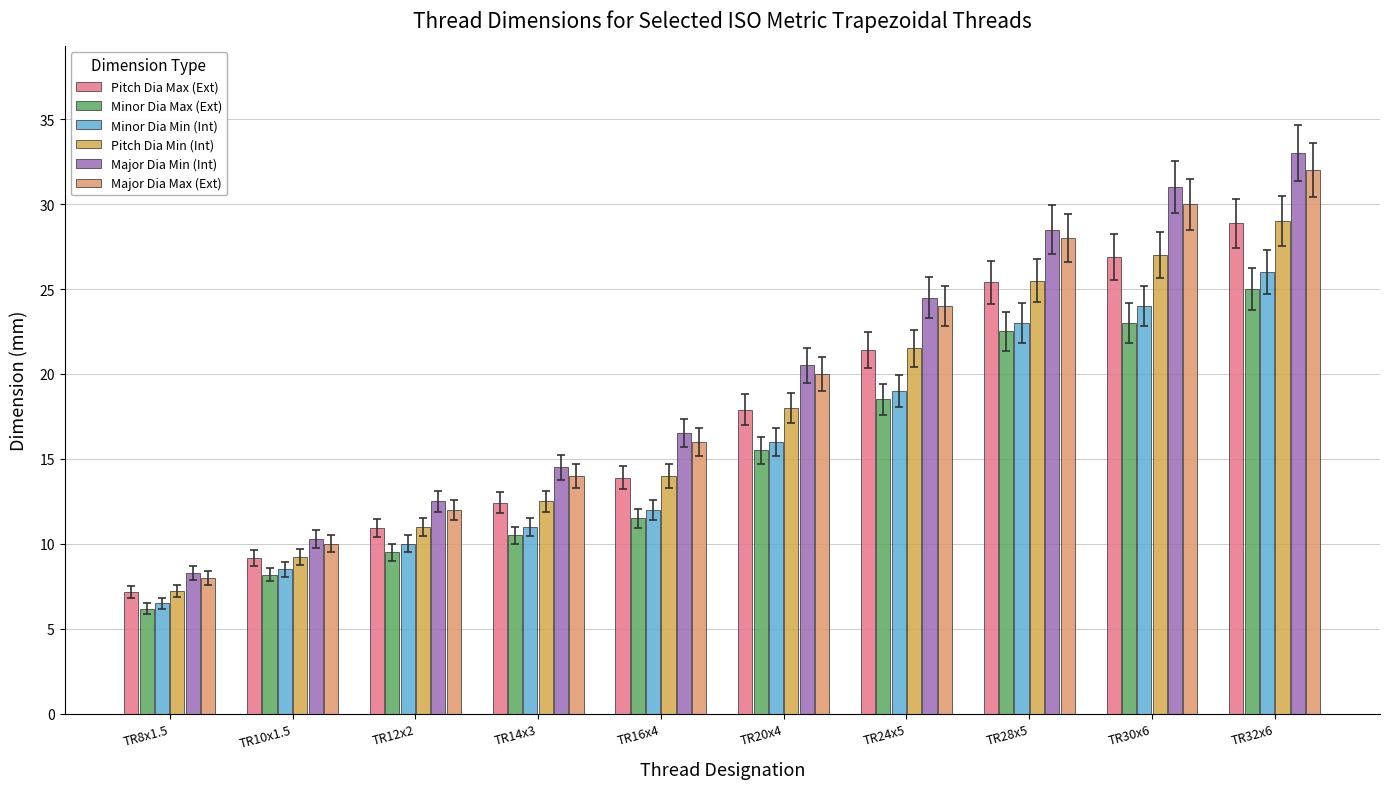

Are the bars horizontal?

No